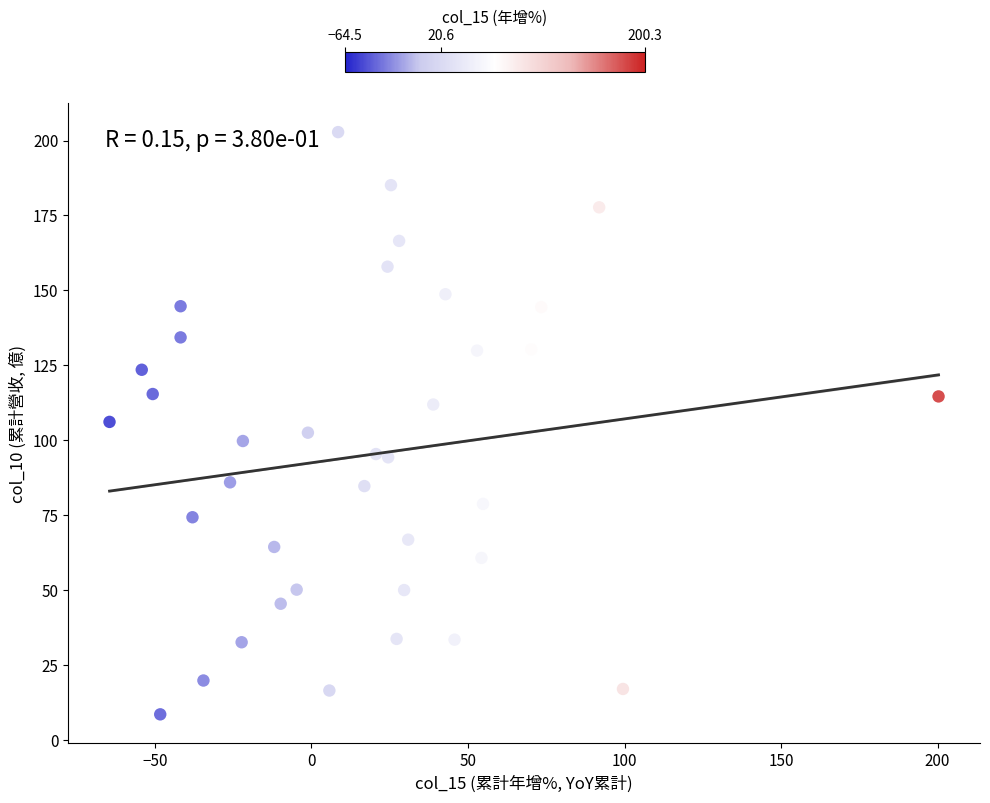

What is the range of X values (max minus min)?

264.8